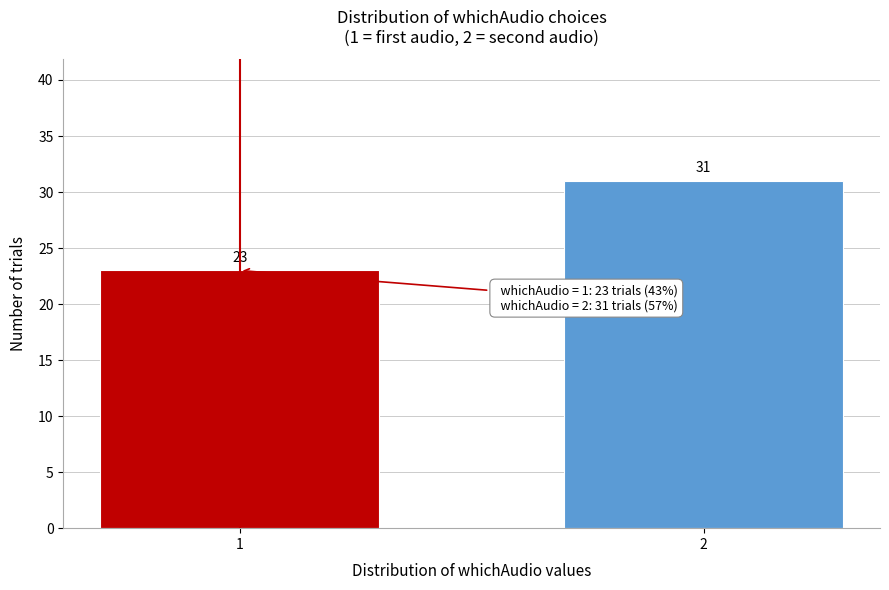

Reading left to right, extract all data points from this chart.

1=23	2=31